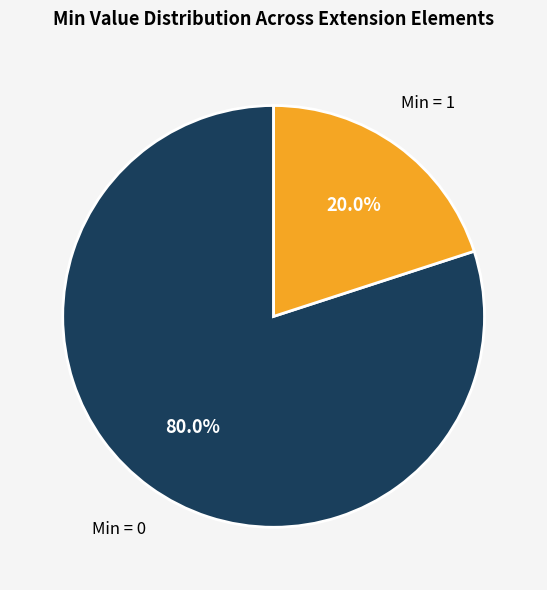

Is there any slice that represents more than half of the pie?

Yes